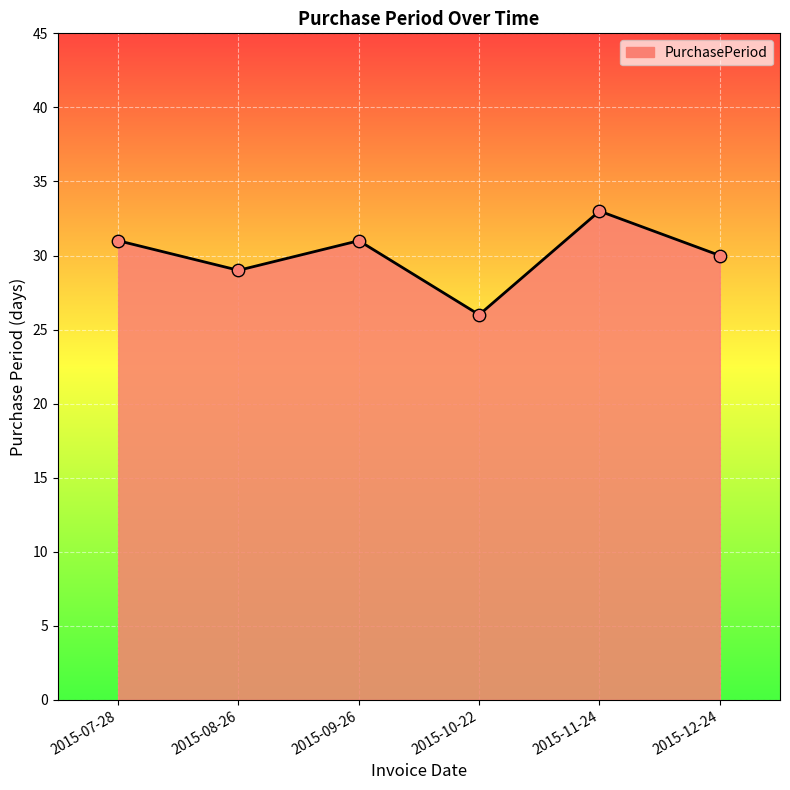

Which has a higher value, 2015-10-22 or 2015-12-24?

2015-12-24